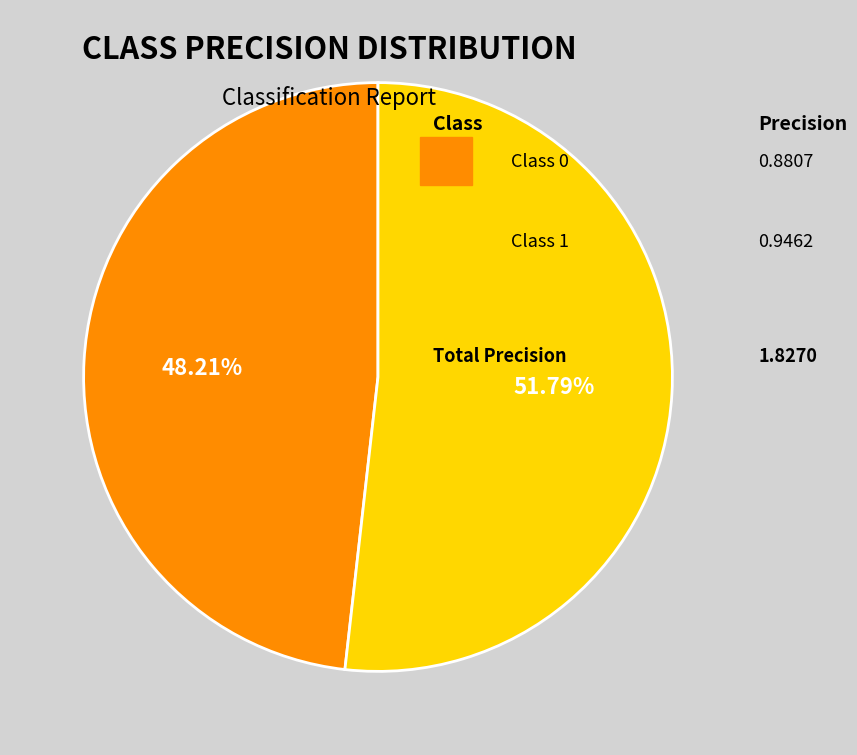

Does any single category account for the majority?

Yes